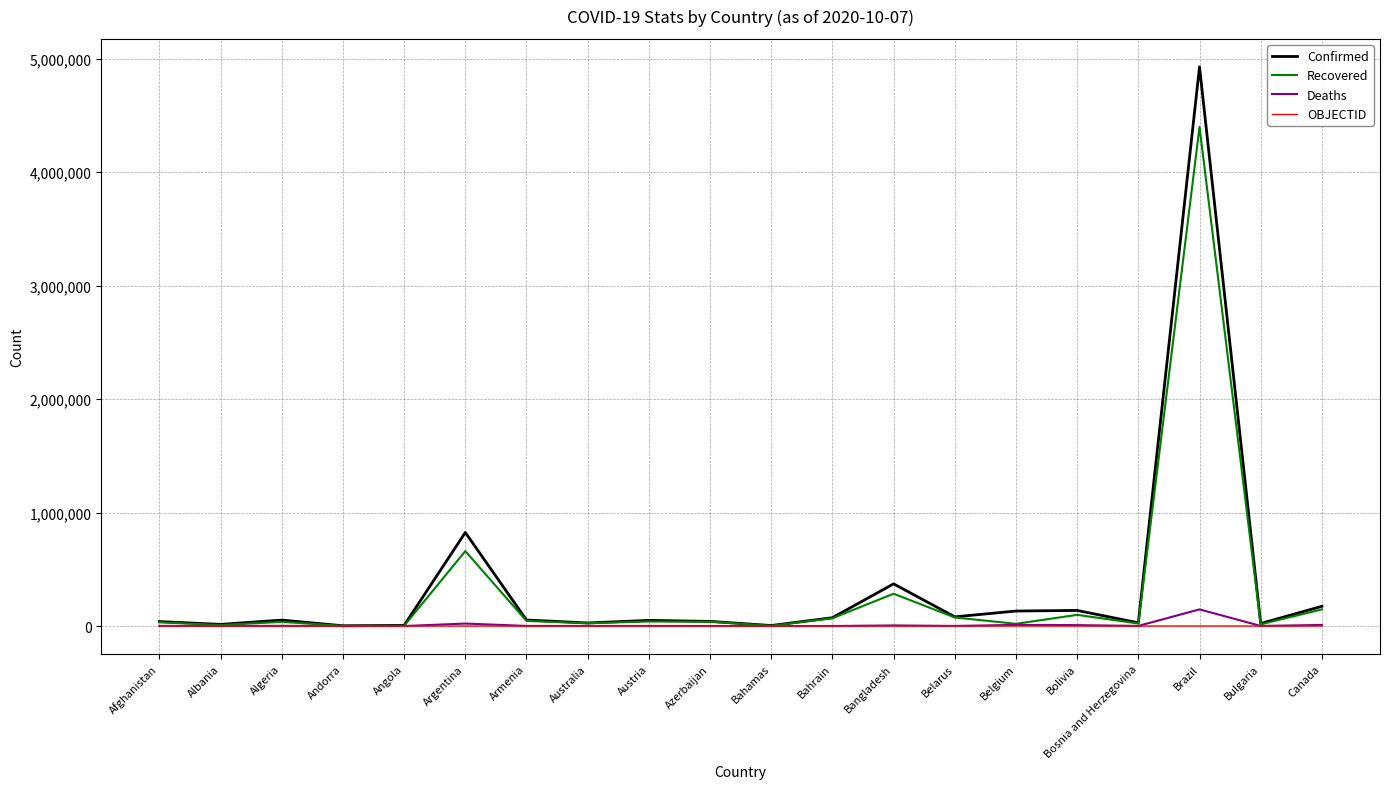

The Recovered series shows 284833 at Bangladesh. True or false?

True